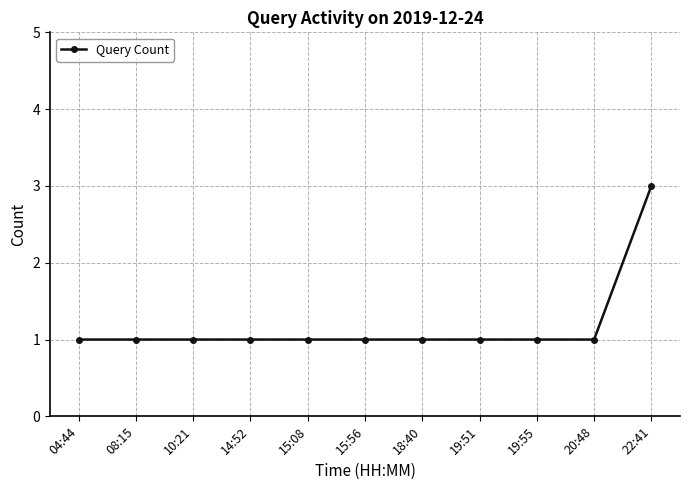

What is the label of the 6th point from the right?

15:56